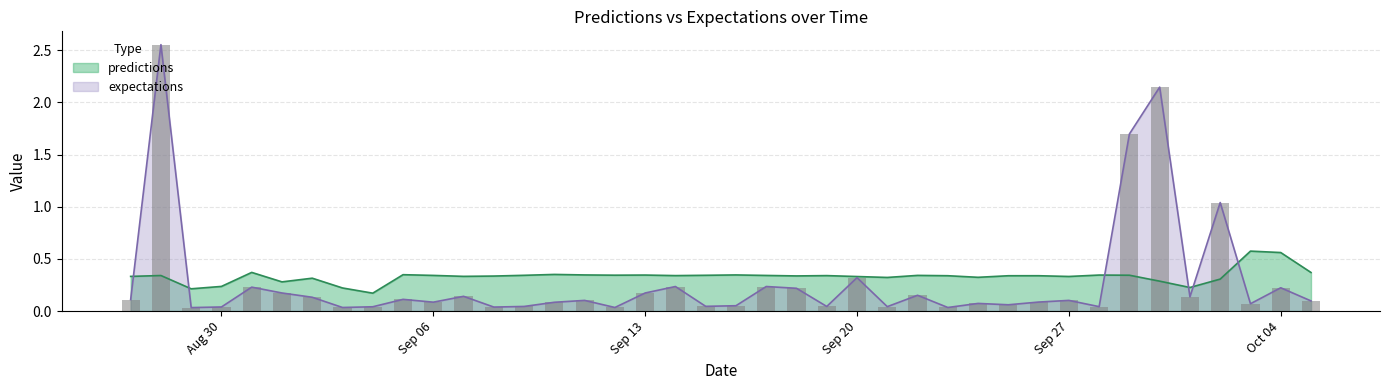

Is it true that predictions equals 0.1 at Sep 06?

False